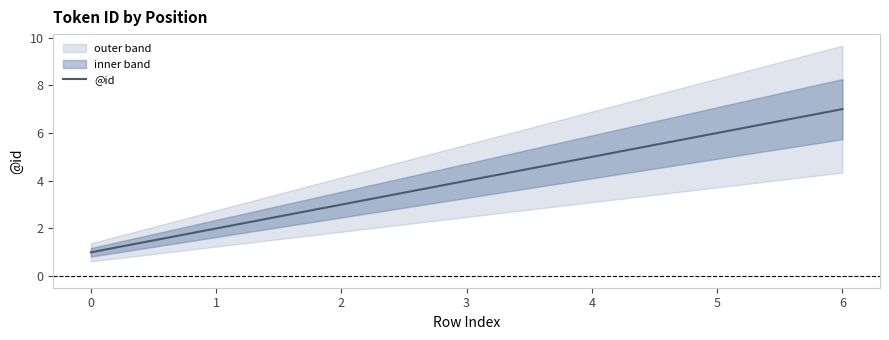

How many values exceed 4?

3